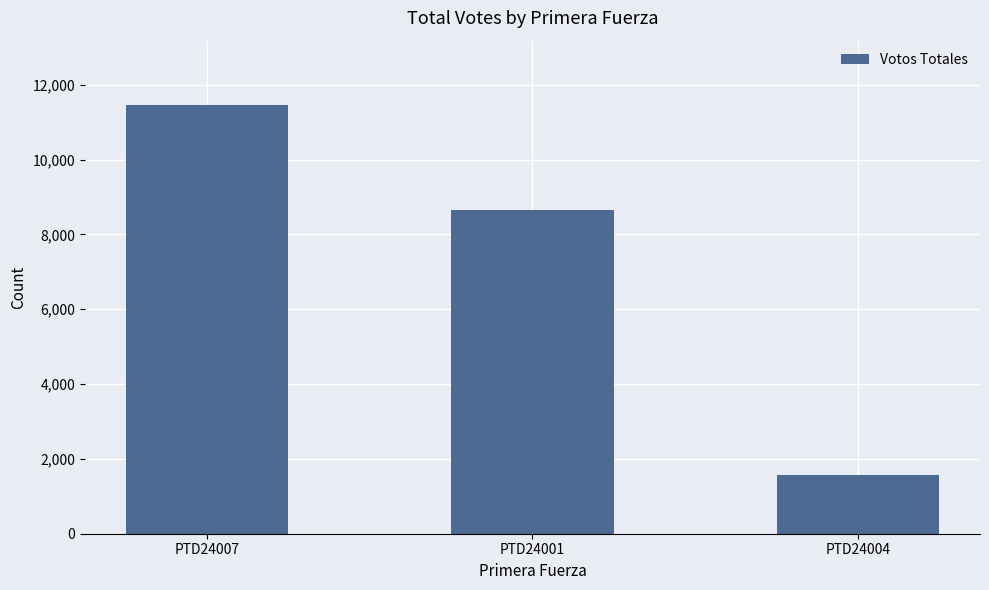

Reading right to left, list all the values displayed in this chart.

1580	8650	11459